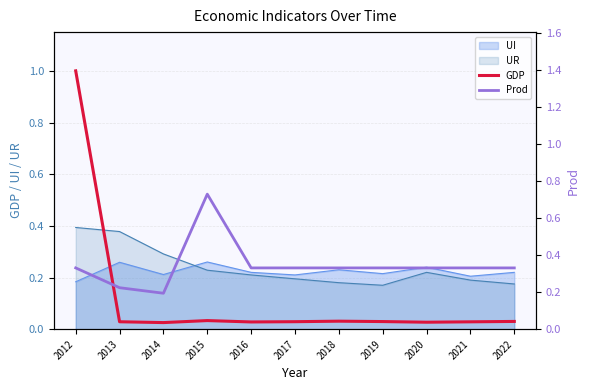

What is the difference between the second highest and minimum values in the Prod series?

0.1